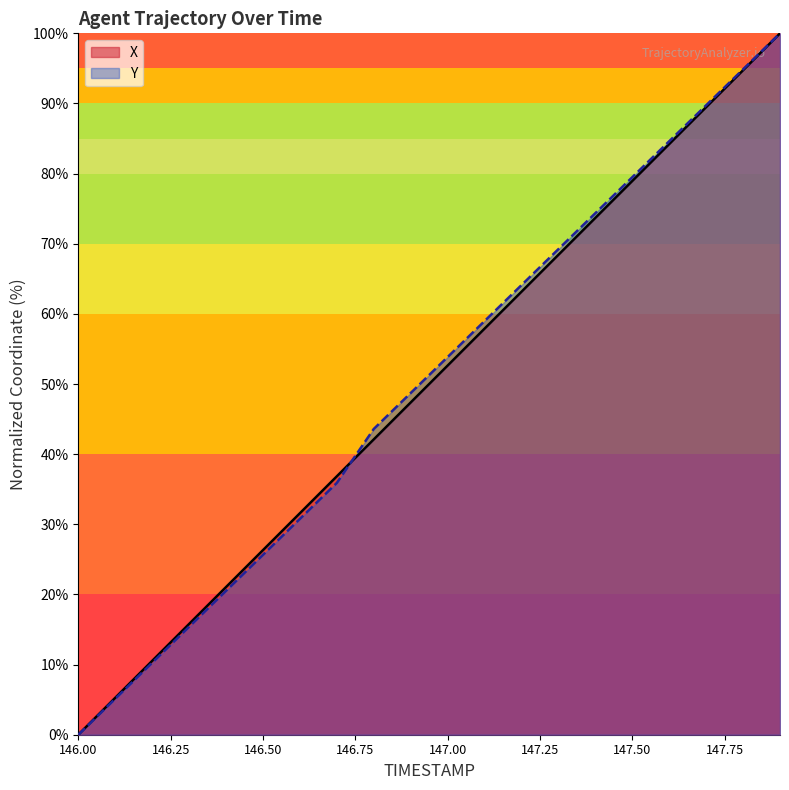

What is the label of the 3rd point from the right?

147.7